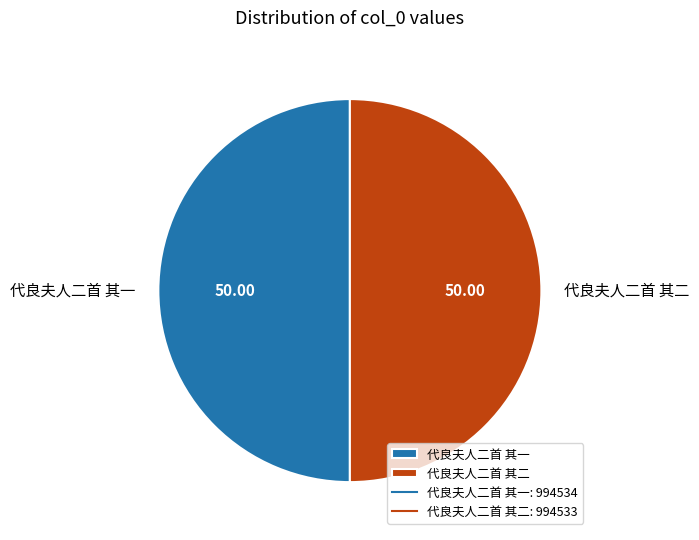

Is it true that 代良夫人二首 其一 is 50% of the pie?

True